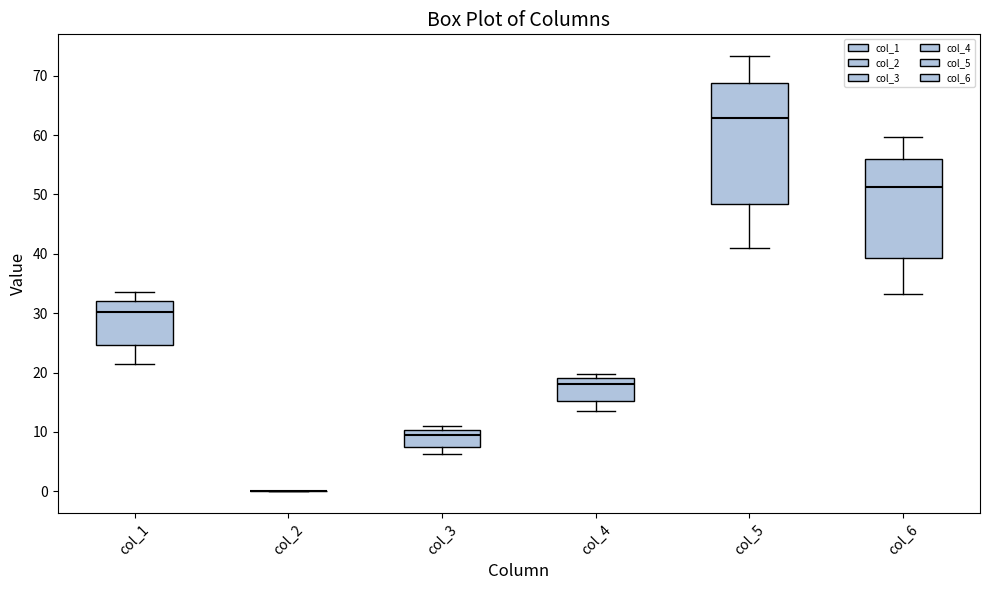

Comparing the boxes themselves (not the whiskers), which one is the tallest?

col_5